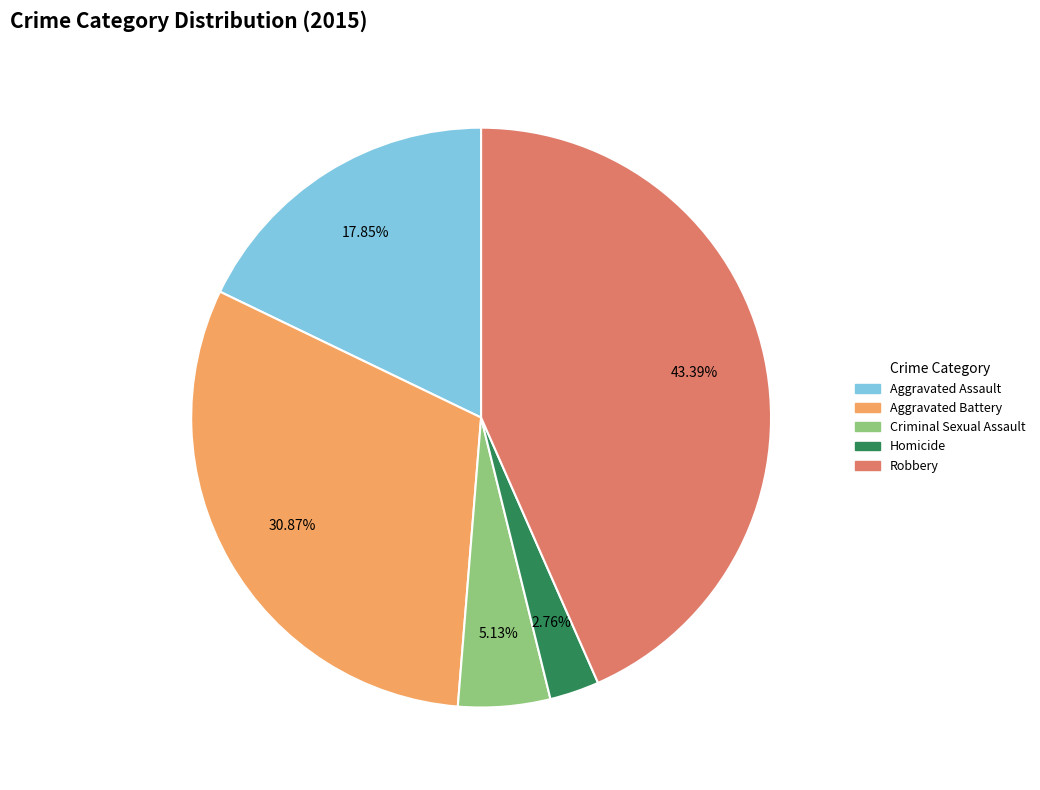

To the nearest percent, what portion does Criminal Sexual Assault represent?

5%